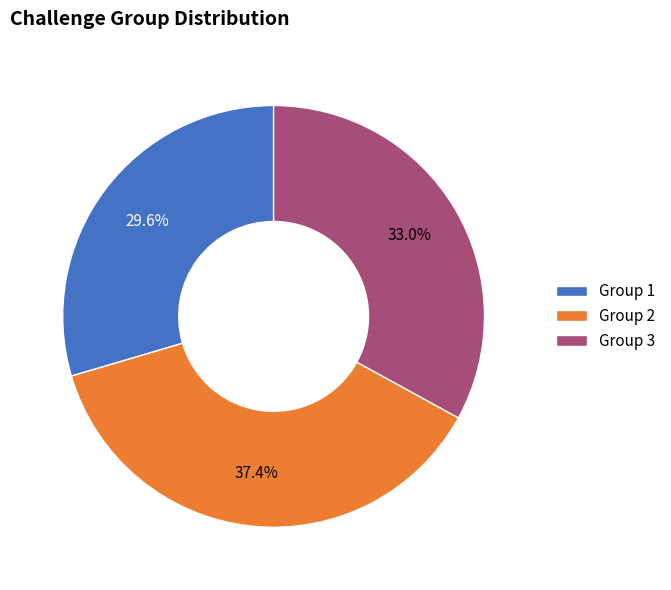

How much of the chart is everything except Group 2?

62.6%